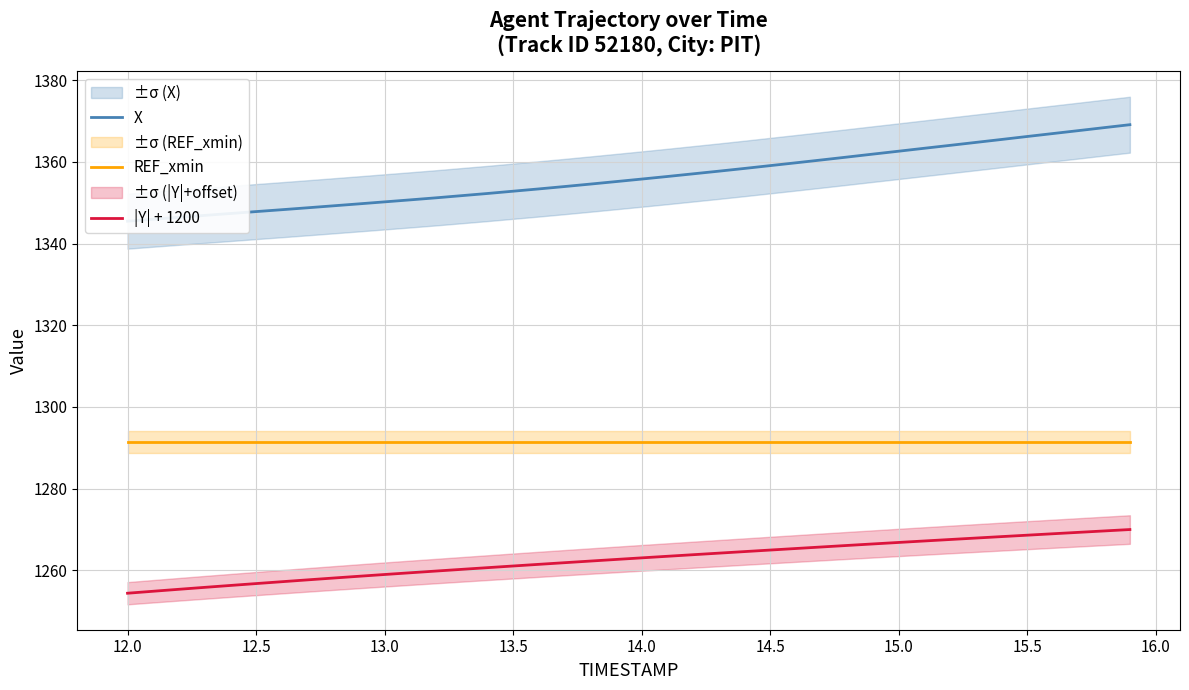

How many data points in X are less than 1355?

19